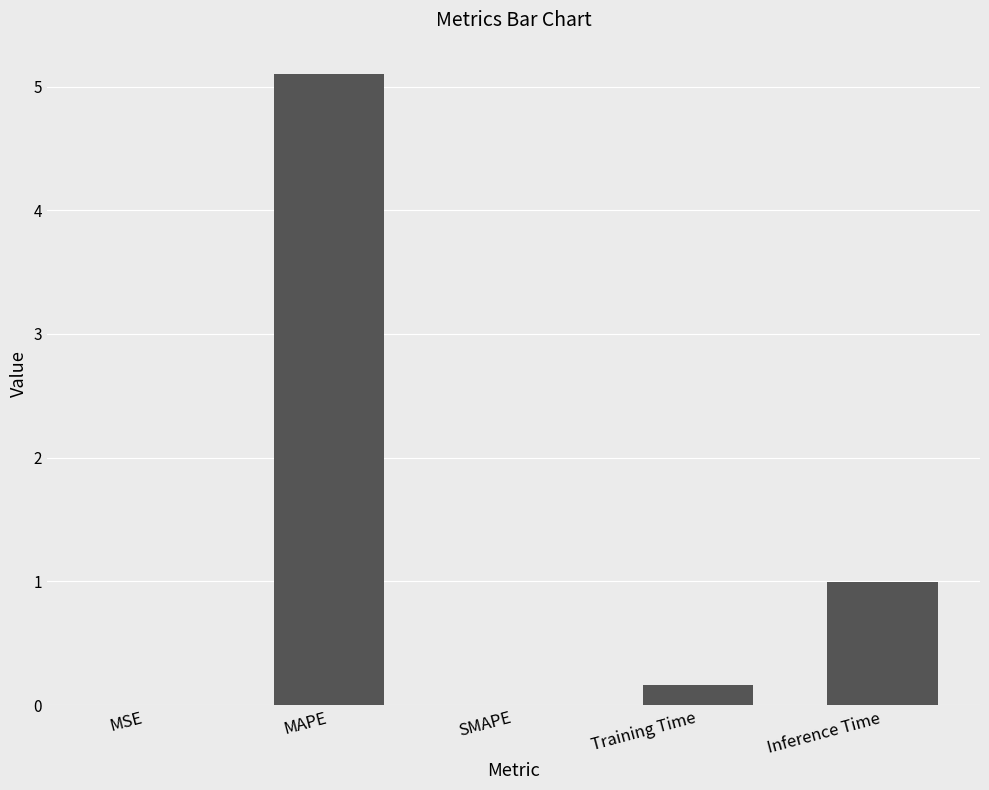

What is the sum of all values?

6.3